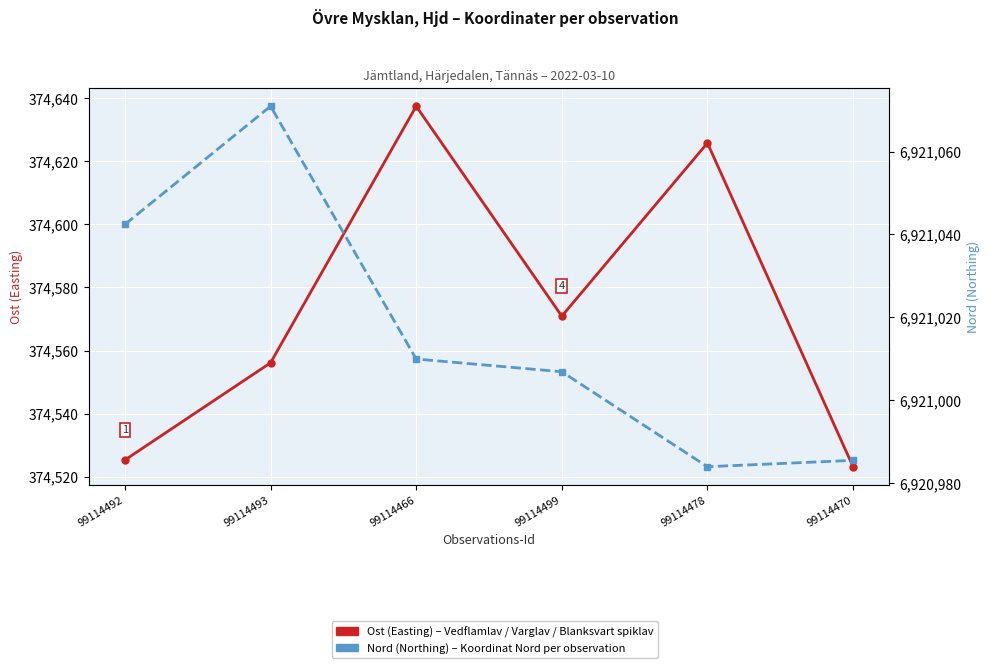

True or false: Ost (Easting) and Nord (Northing) intersect in this chart.

False